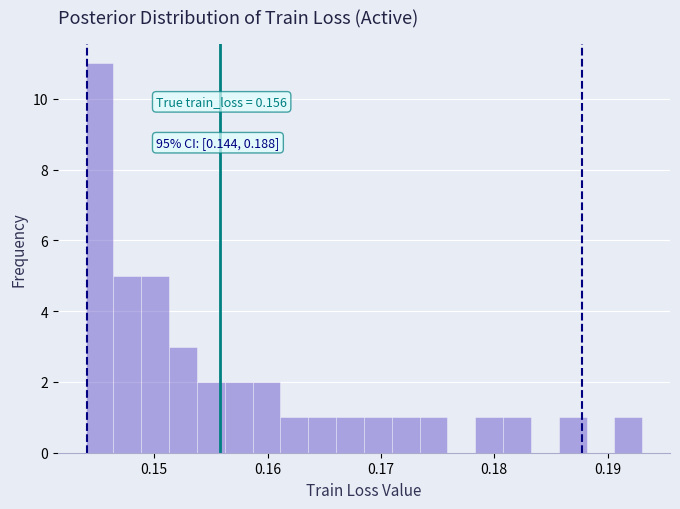

Around what value on the x-axis is the tallest bar? Give the approximate position of its centre, as read against the axis.

0.145